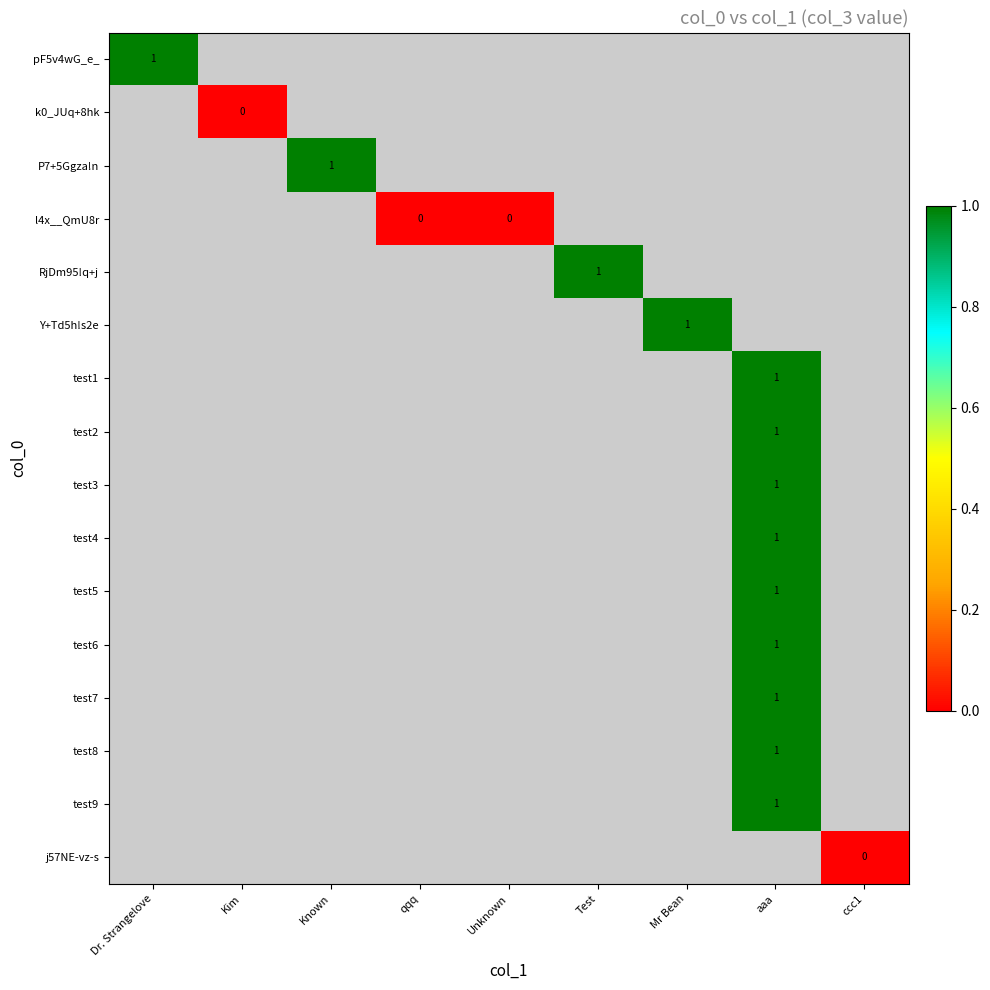

Is it true that test2 equals 0 at aaa?

False